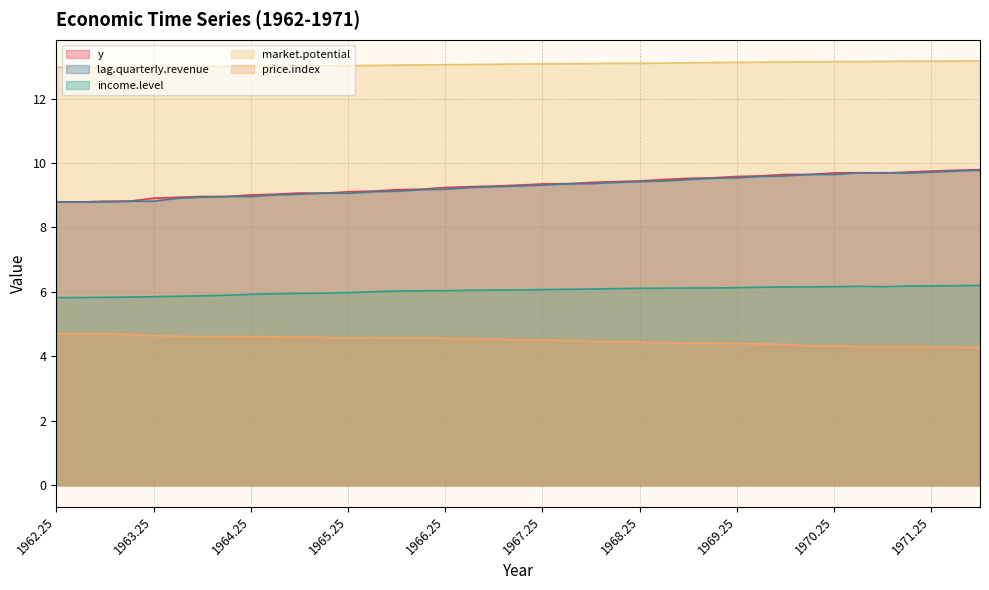

What is the average value of the price.index series?

4.5